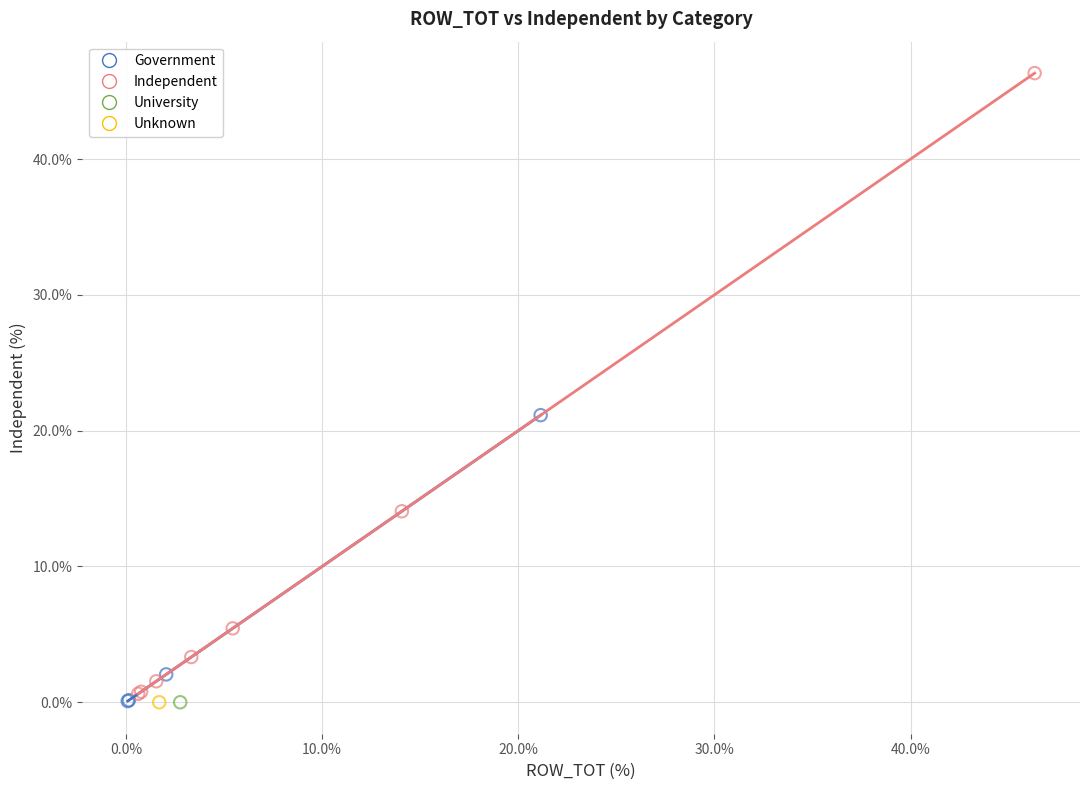

What are all the series names shown in the legend?

Government, Independent, University, Unknown